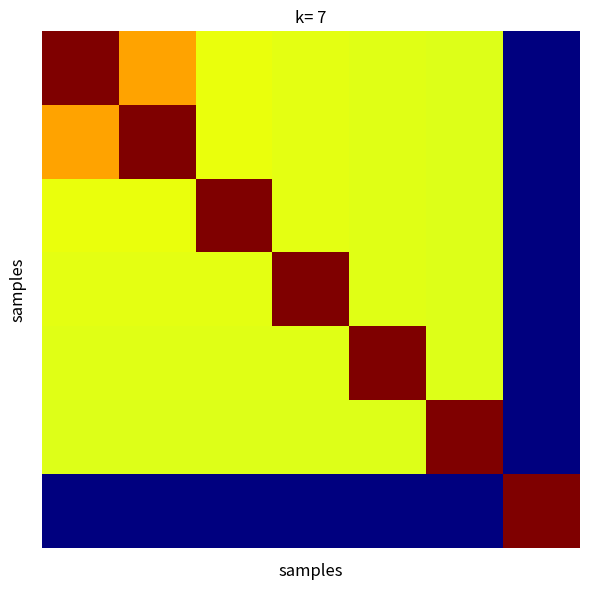

How many data points does each series have?

7